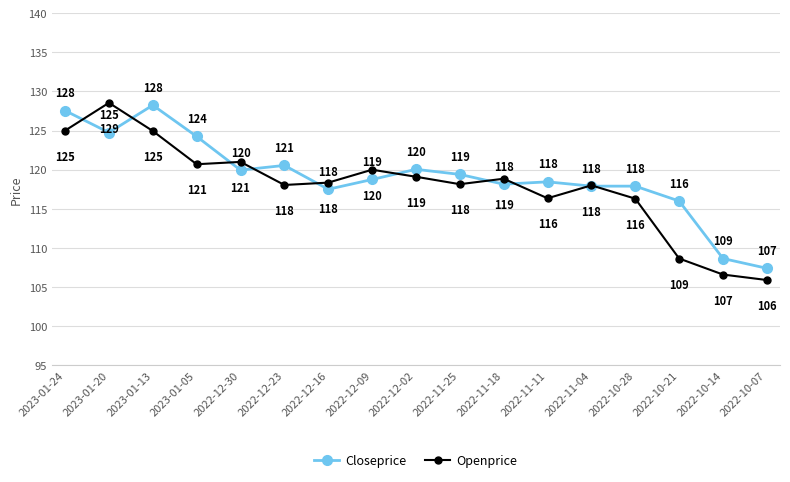

At which category is the sum across all series the highest?

2023-01-20